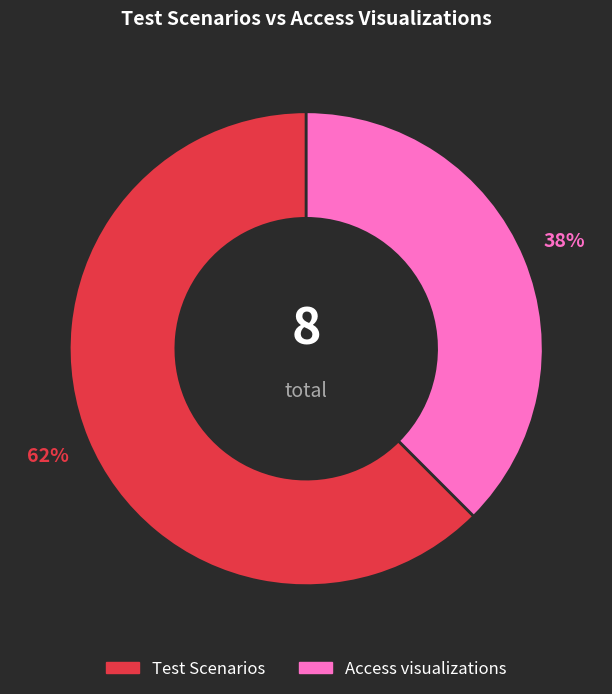

To the nearest percent, what is the average slice percentage?

50%